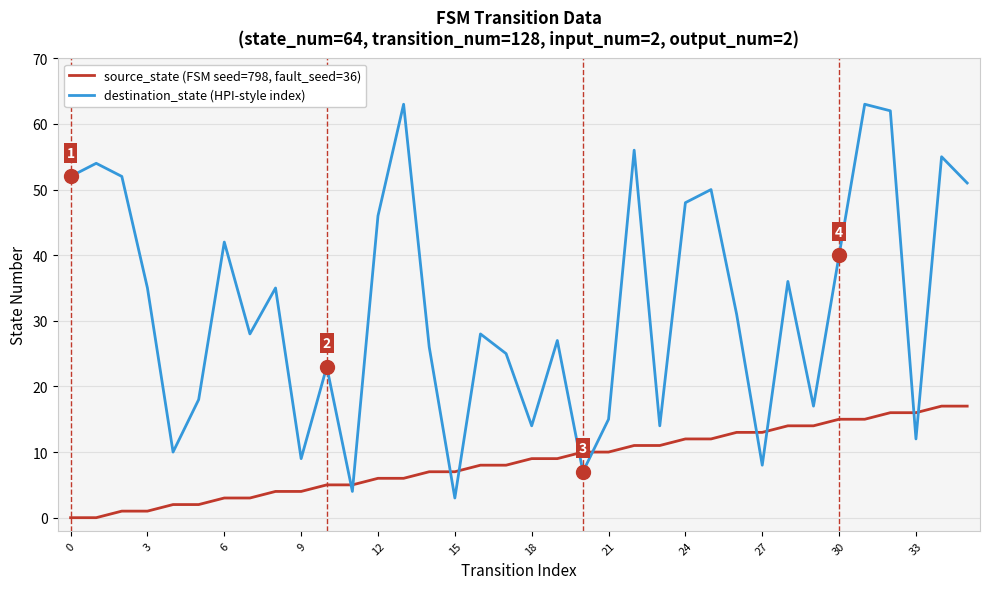

What is the greatest value displayed?

63